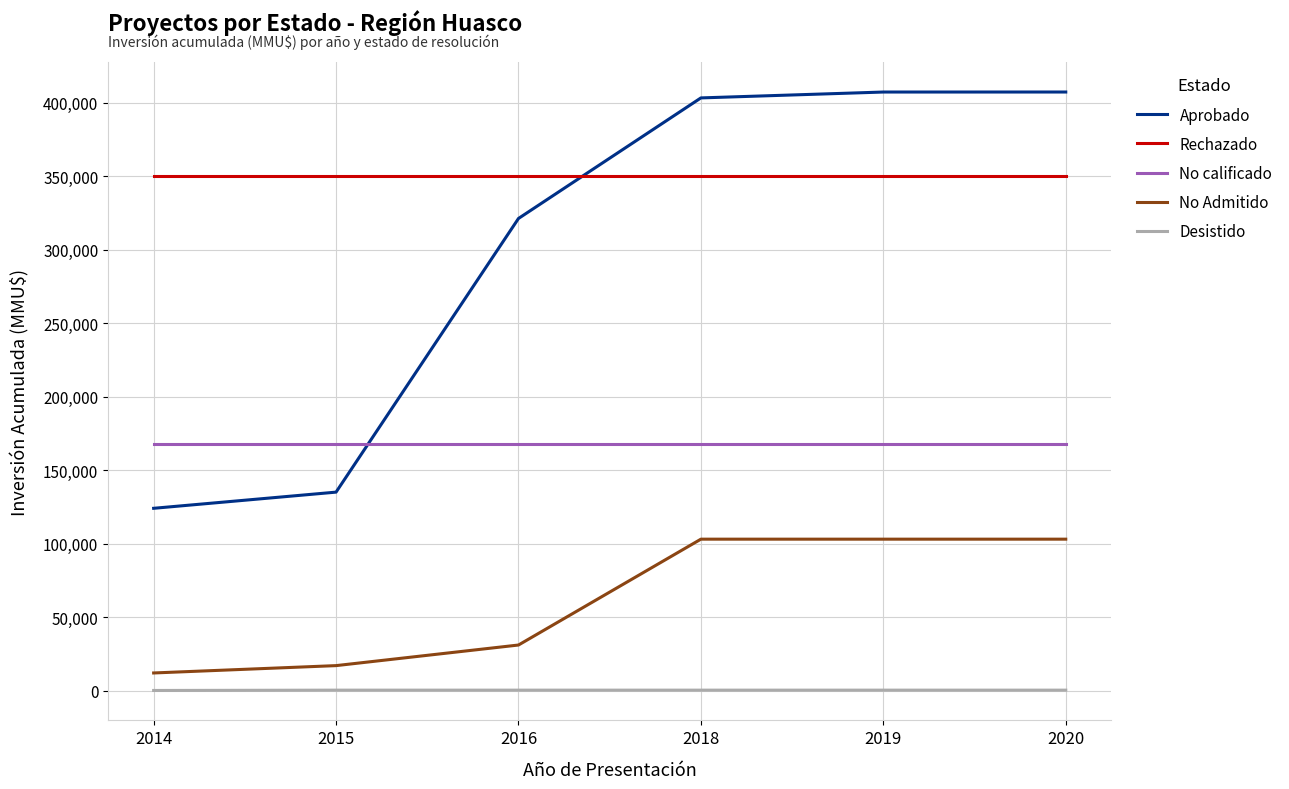

Does the chart display data point markers on the line(s)?

No